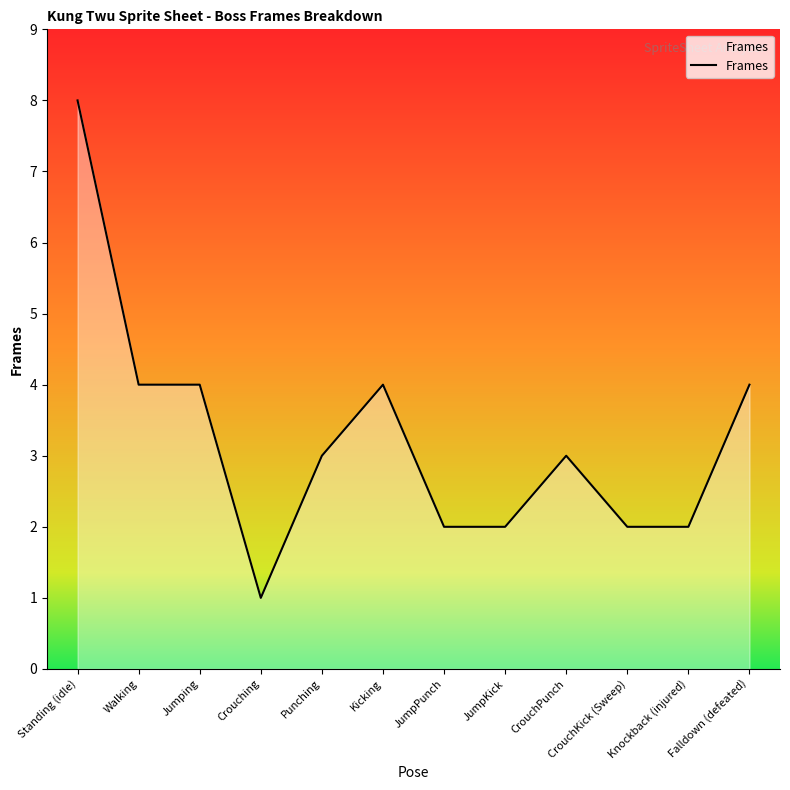

What is the ratio of the value at CrouchKick (Sweep) to the value at Punching?

0.7